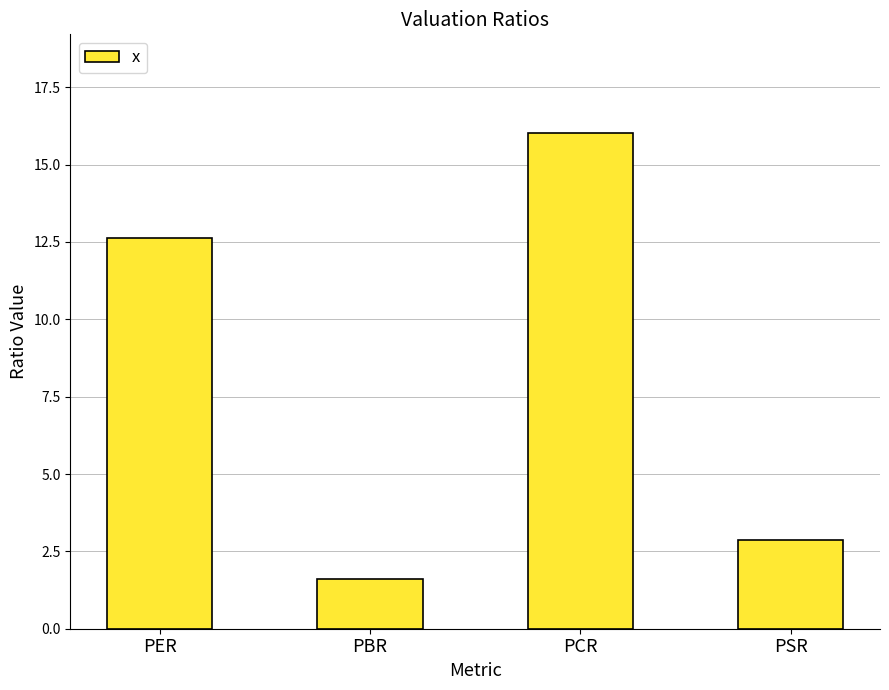

Reading right to left, list all the values displayed in this chart.

PSR=2.9	PCR=16.0	PBR=1.6	PER=12.6